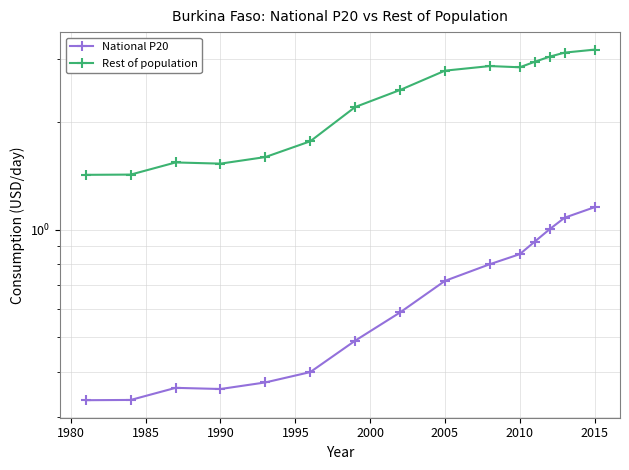

Does the chart display data point markers on the line(s)?

Yes